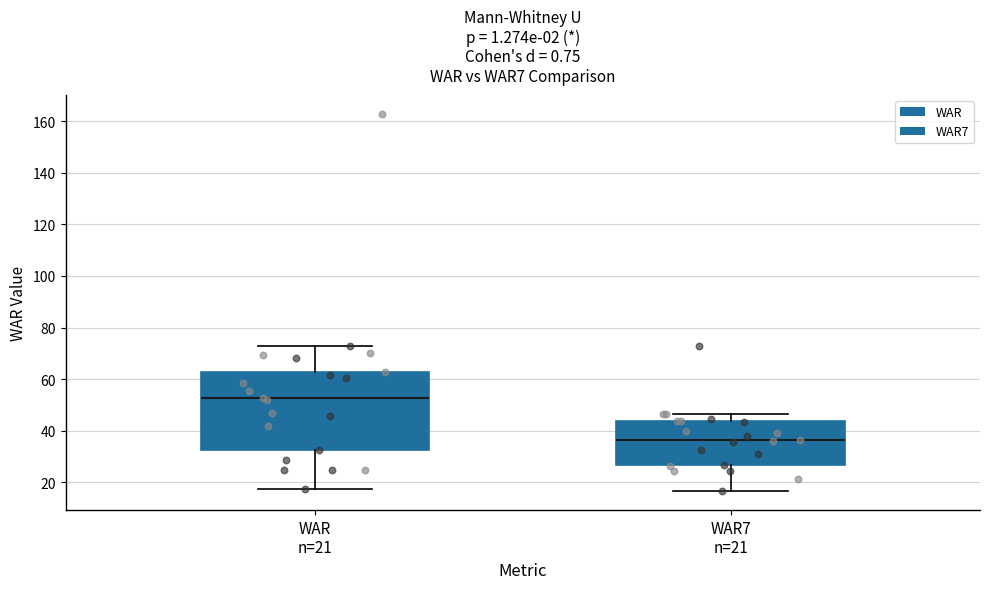

Reading left to right, transcribe this box plot: for each box, give where its median line is, the range the box spans, and where its two whiskers end, as read against the y-axis. The values are not printed on the chart, so give them approximately, as read against the axis.

WAR n=21: median 52, box 32 to 62, whiskers 18 to 72
WAR7 n=21: median 36, box 26 to 44, whiskers 16 to 46